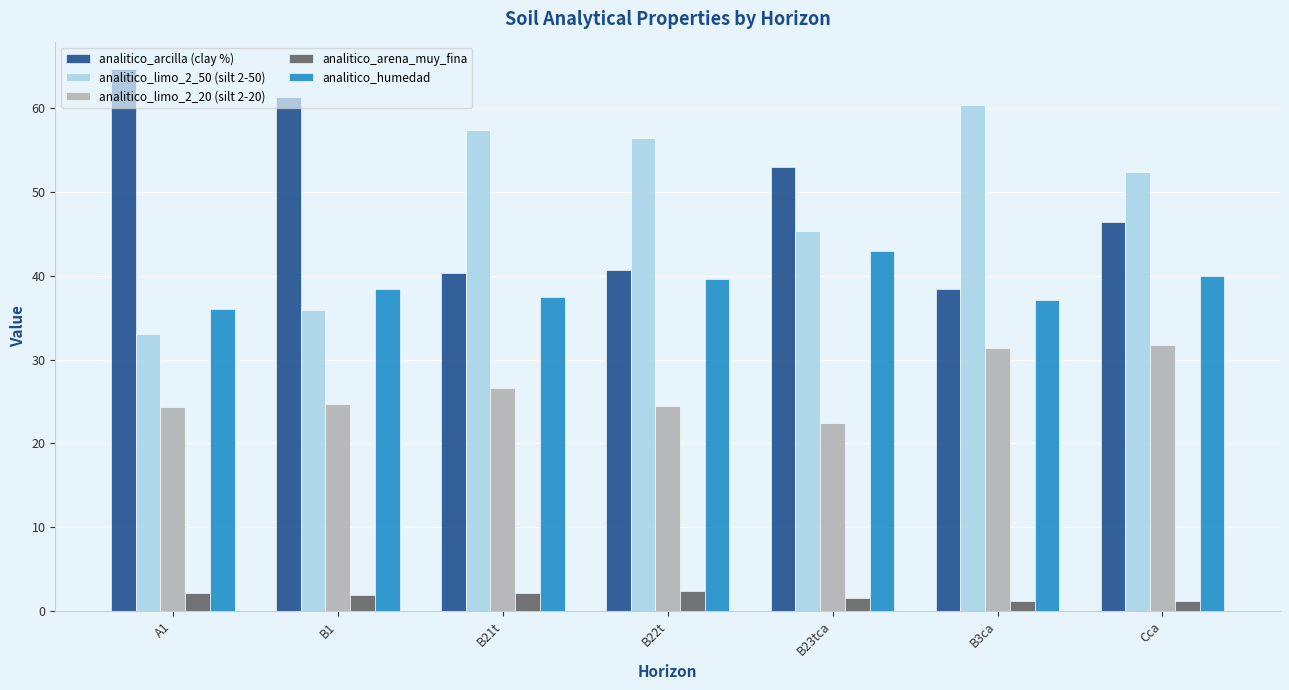

At B21t, list the series in order from largest to smallest.

analitico_limo_2_50 (silt 2-50), analitico_arcilla (clay %), analitico_humedad, analitico_limo_2_20 (silt 2-20), analitico_arena_muy_fina